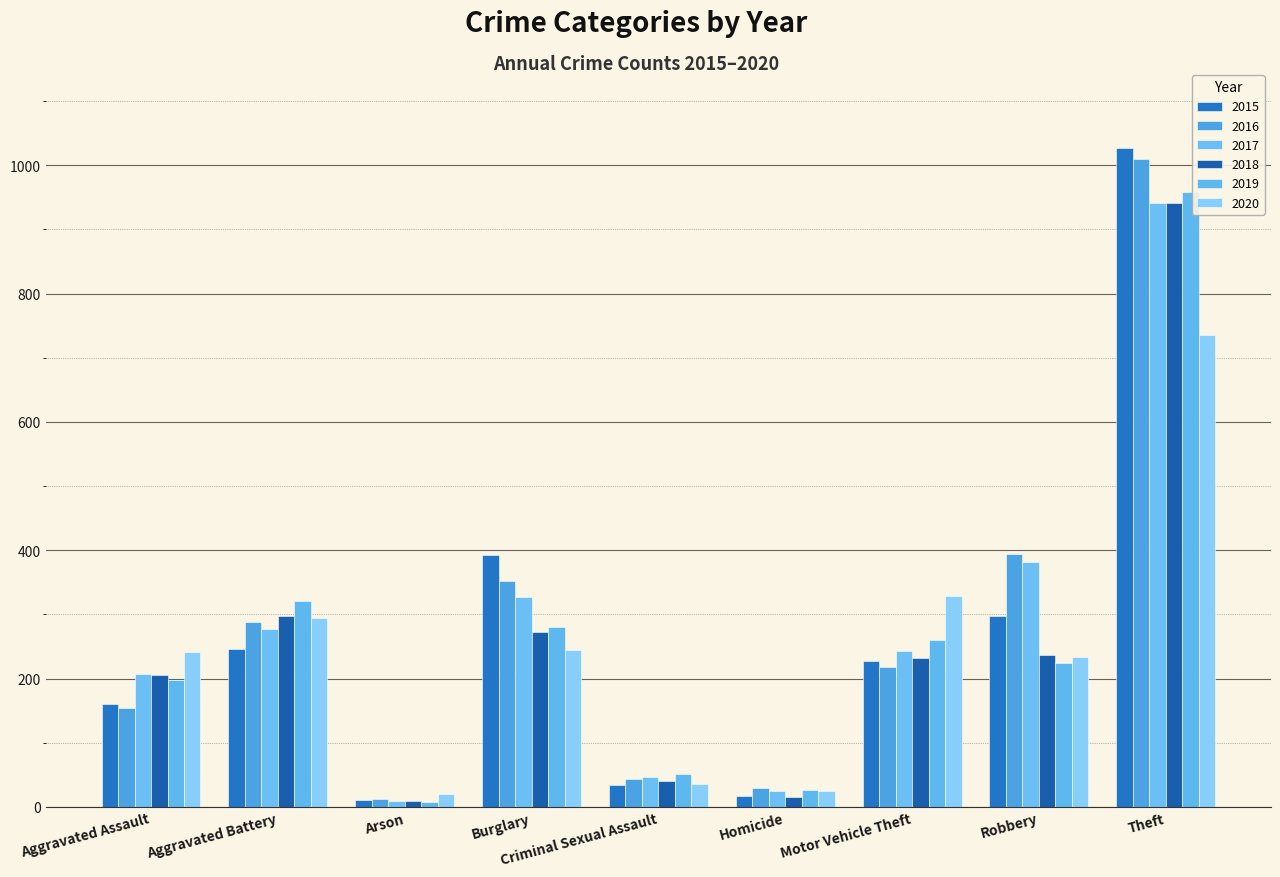

What is the minimum value shown in the chart?

8